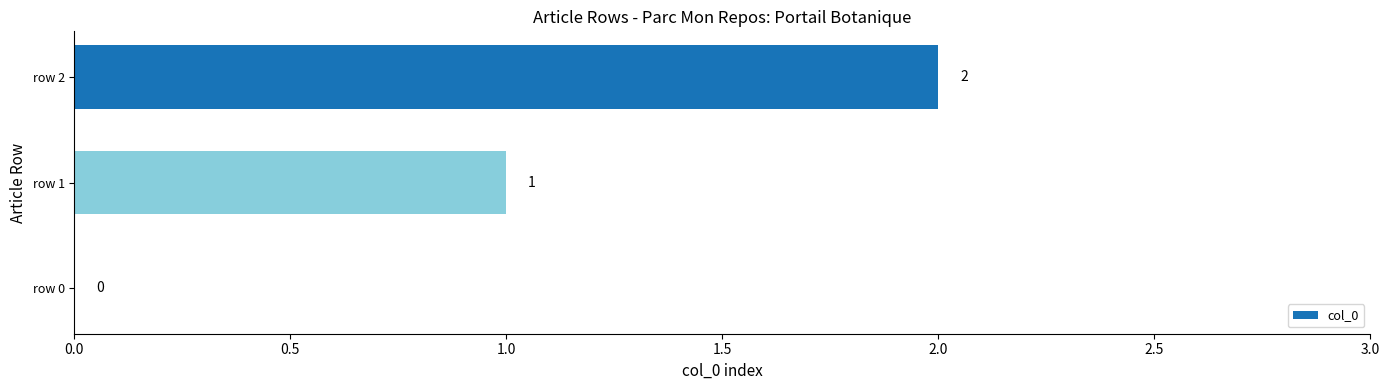

What is the greatest value displayed?

2